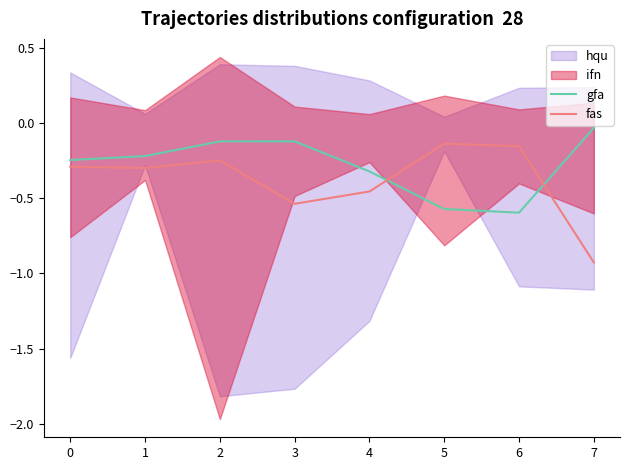

True or false: fas has a value of -0.3 at 1.

True